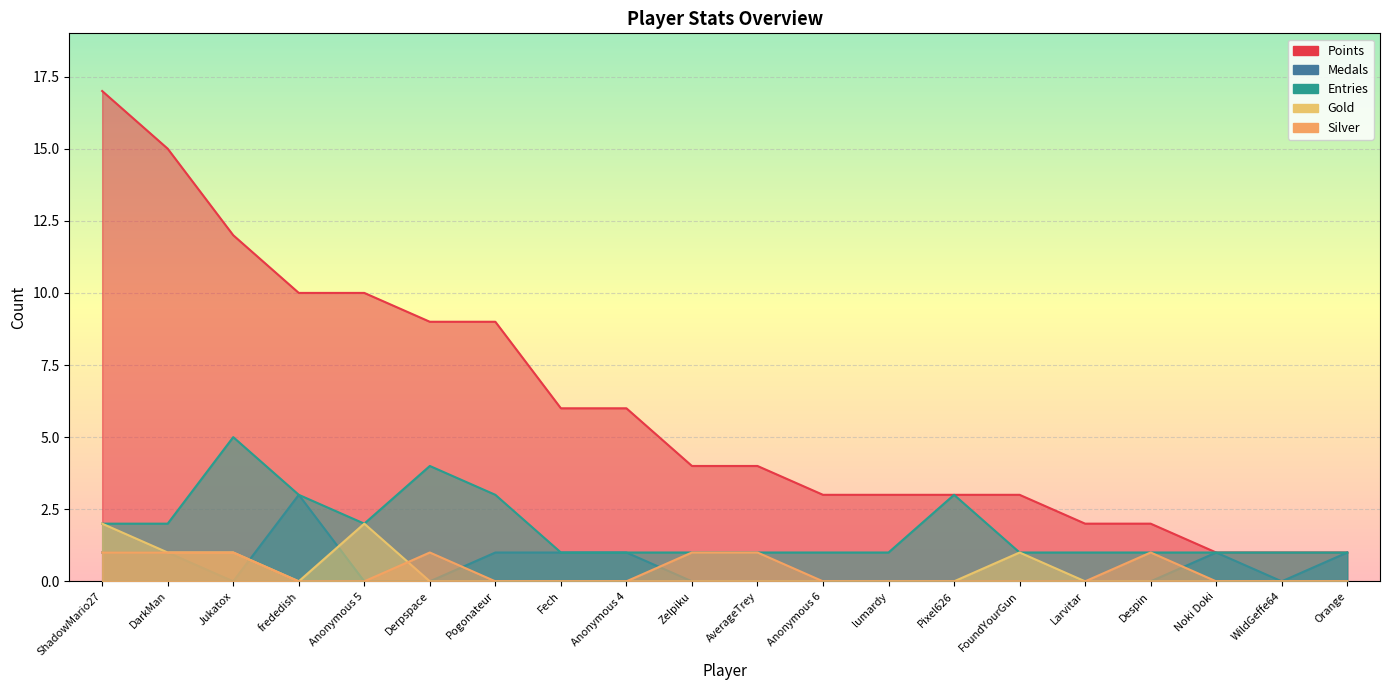

In Gold, how many points are lower than both neighbors (excluding endpoints)?

1